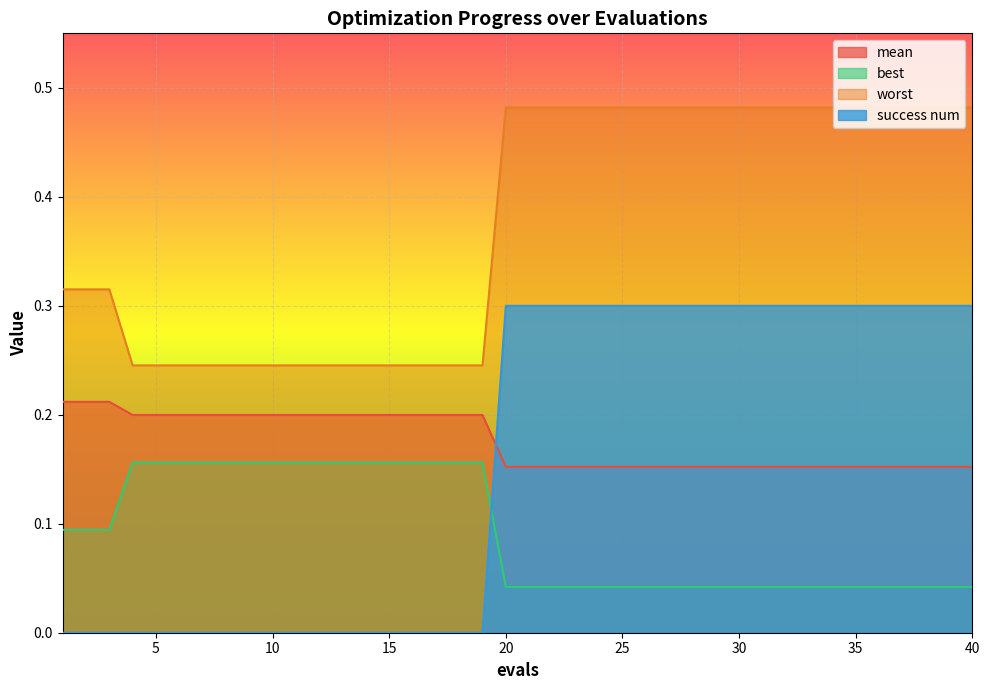

Between 20 and 29, which series saw the biggest shift?

mean